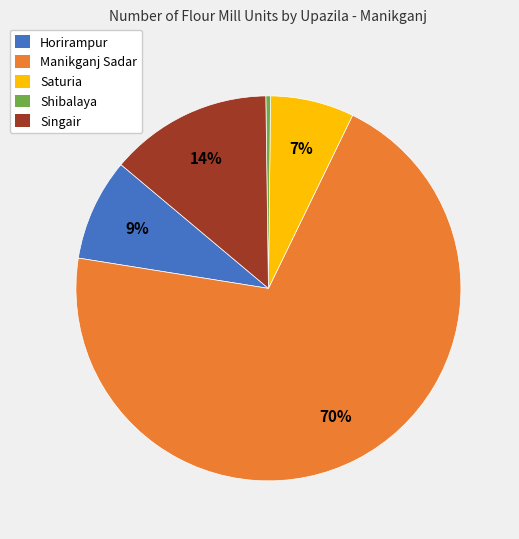

Is it true that Manikganj Sadar is 70% of the pie?

True